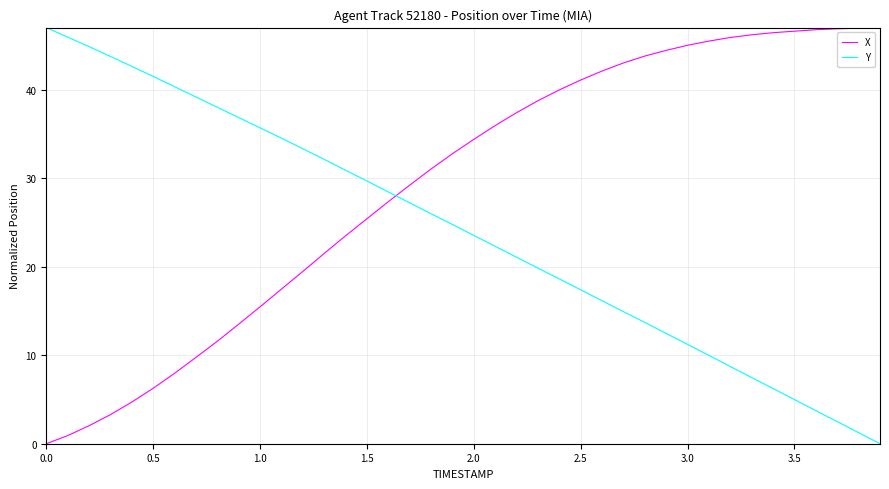

Is this an area chart (filled region under the line)?

No